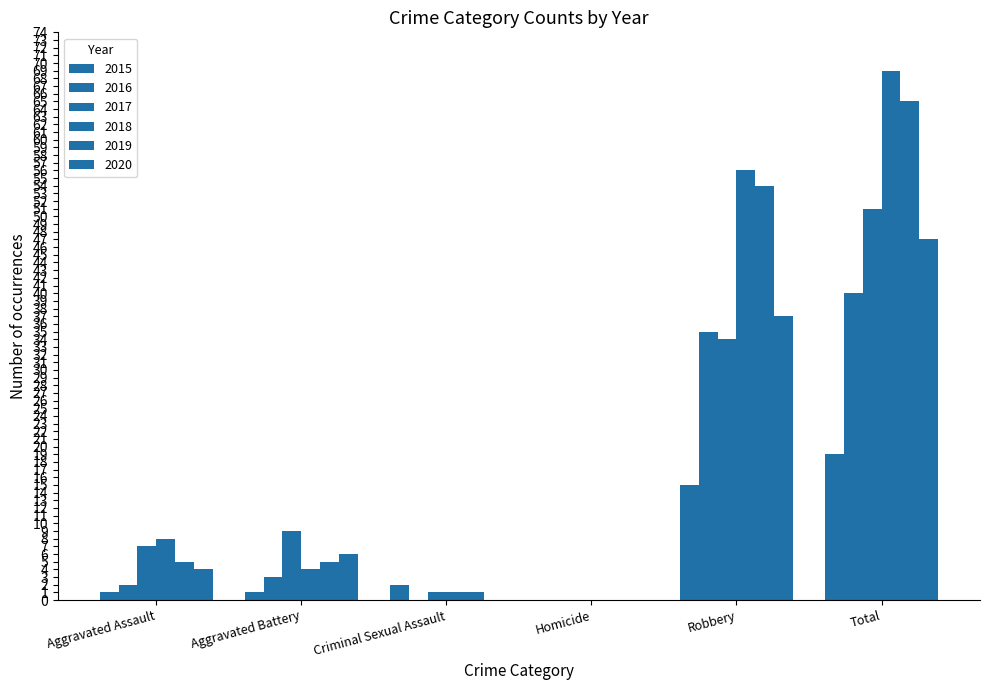

What is the spread (max minus min) of values at Robbery?

41